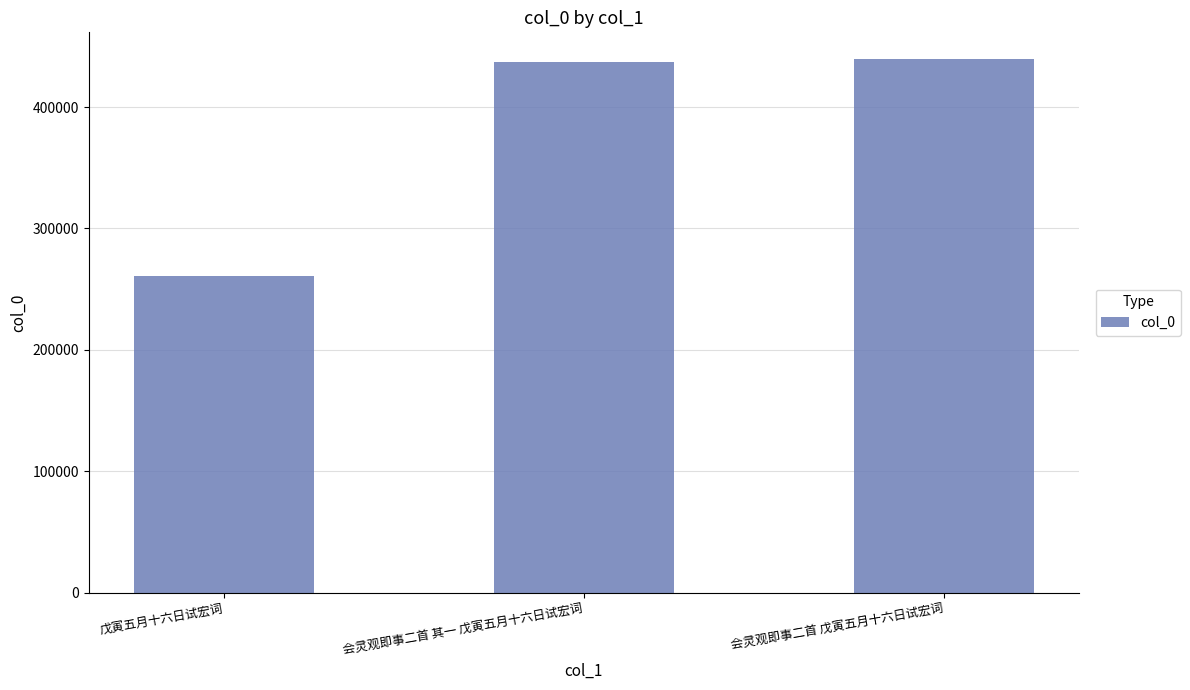

Reading left to right, list all the values displayed in this chart.

戊寅五月十六日试宏词=260600	会灵观即事二首 其一 戊寅五月十六日试宏词=437202	会灵观即事二首 戊寅五月十六日试宏词=439524